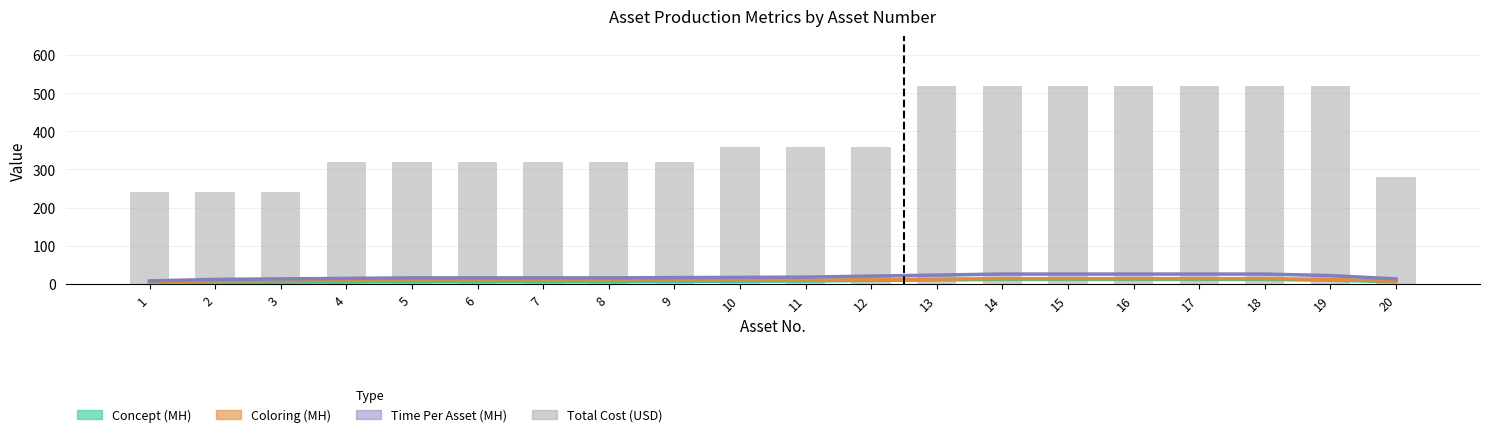

What is the value of the 9th bar from the left?

320